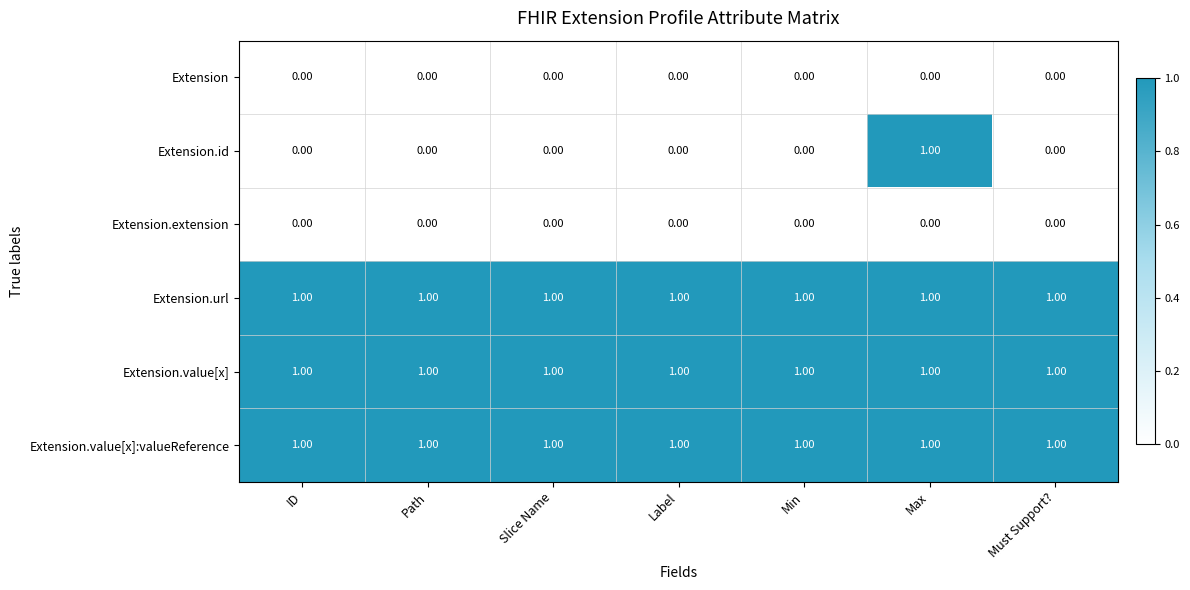

Which series has the largest range (max minus min)?

Extension.id